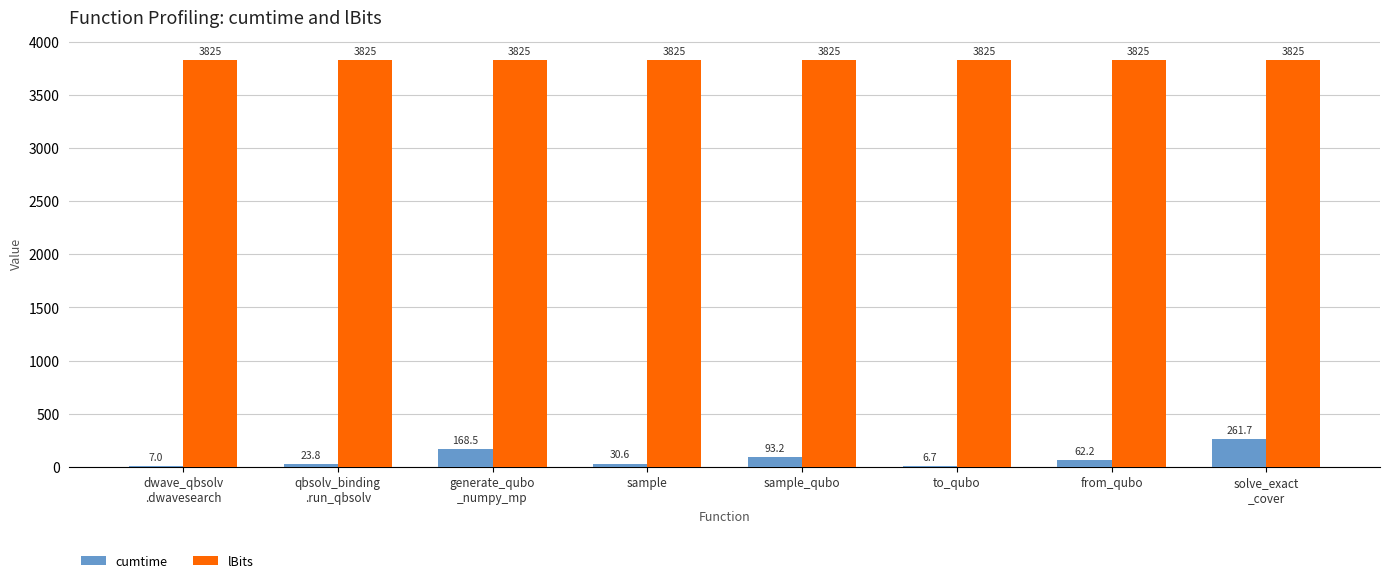

What is the greatest value displayed?

3825.0